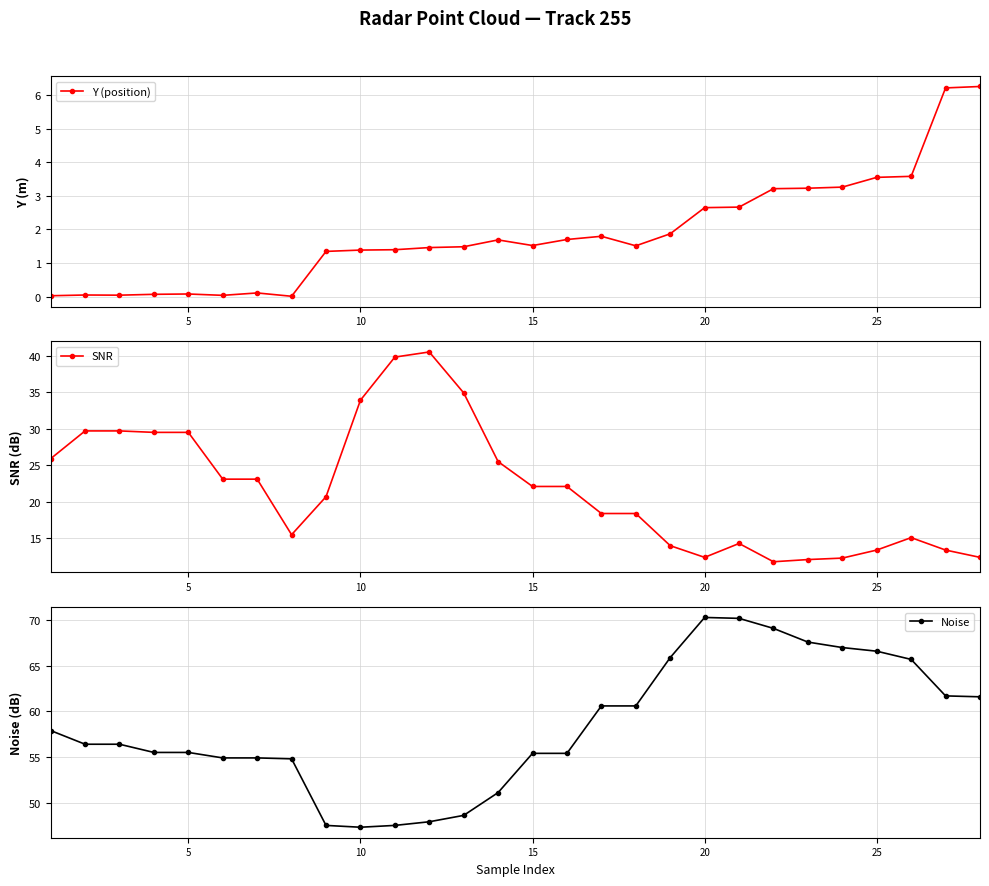

What is the maximum value shown in the chart?

70.3